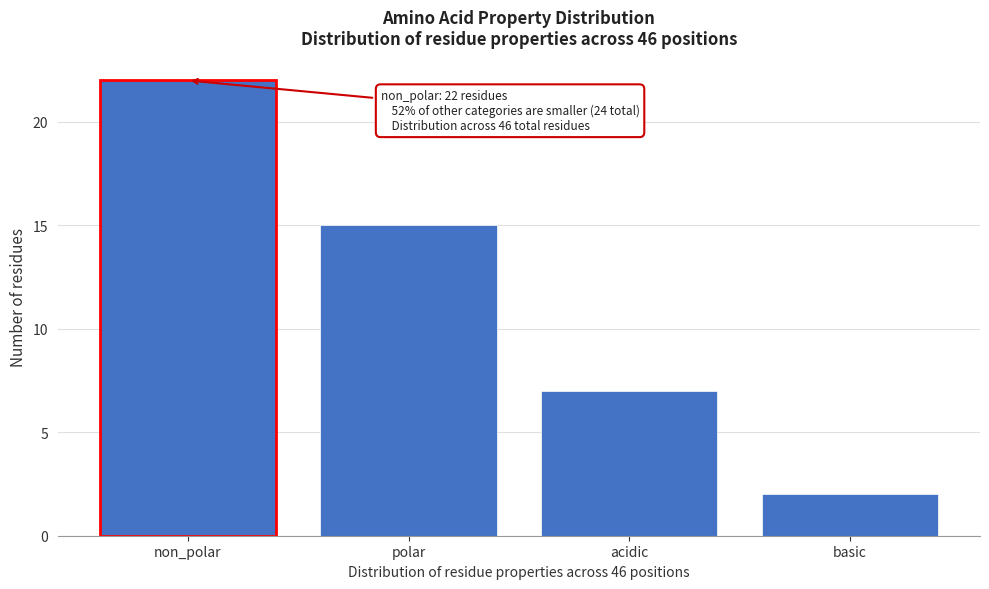

Reading left to right, list all the values displayed in this chart.

22	15	7	2